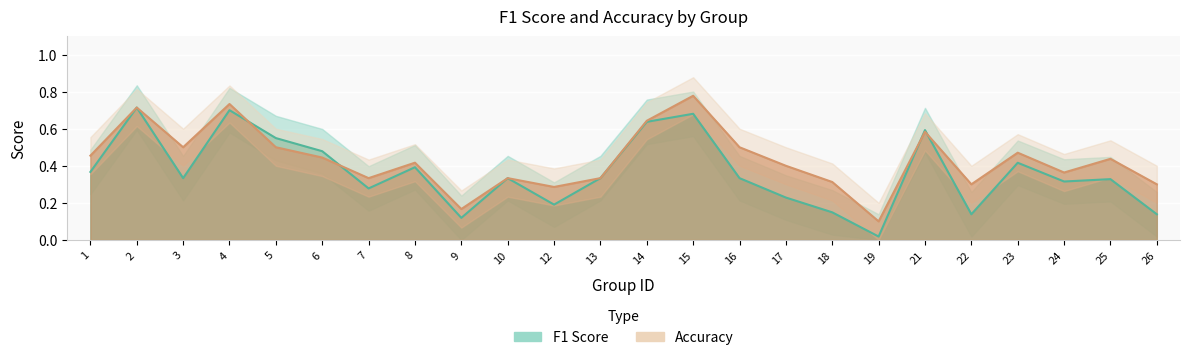

What is the difference between the highest and lowest values at 26?

0.2